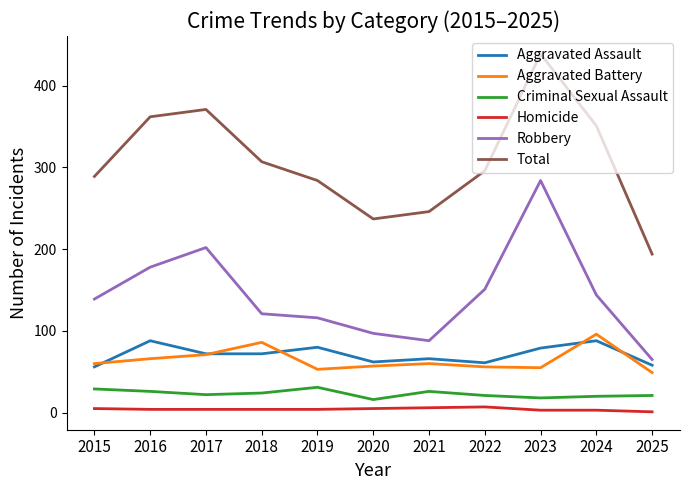

How many lines are shown in the chart?

6